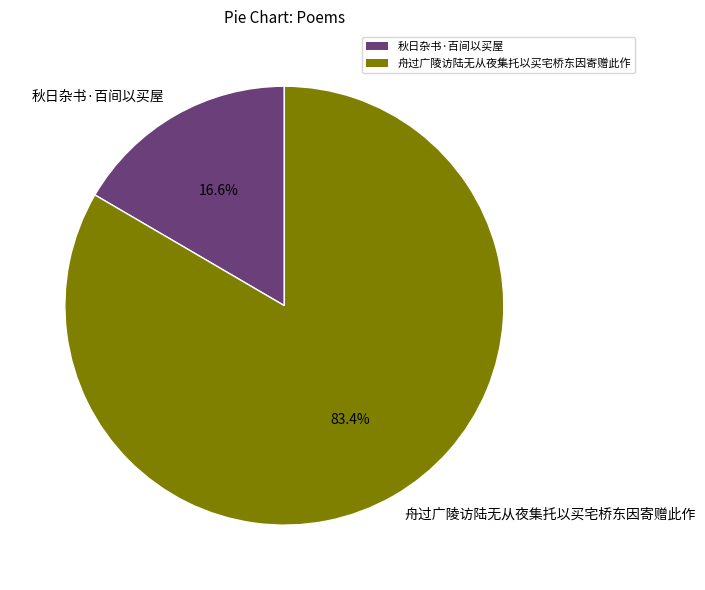

Which category has the biggest portion of the pie?

舟过广陵访陆无从夜集托以买宅桥东因寄赠此作